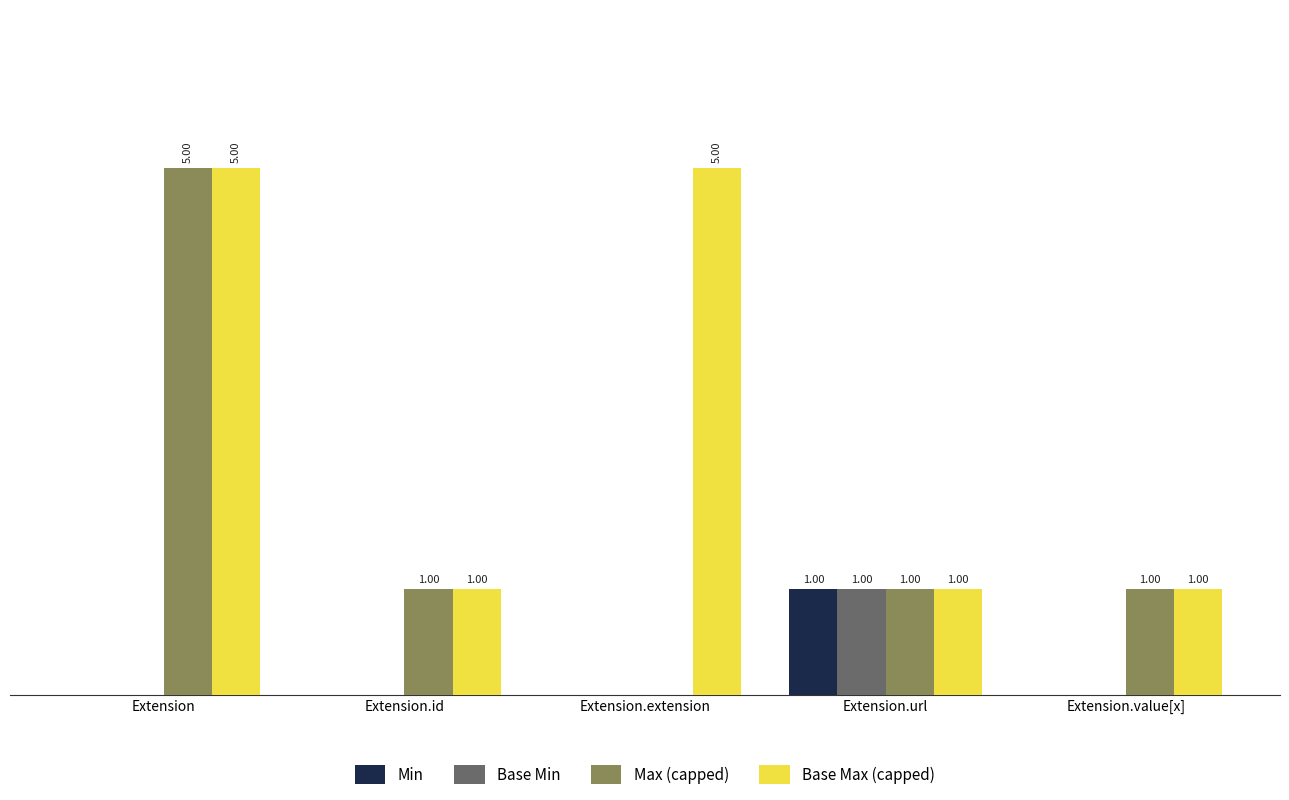

Which category has the highest value in the Min series?

Extension.url